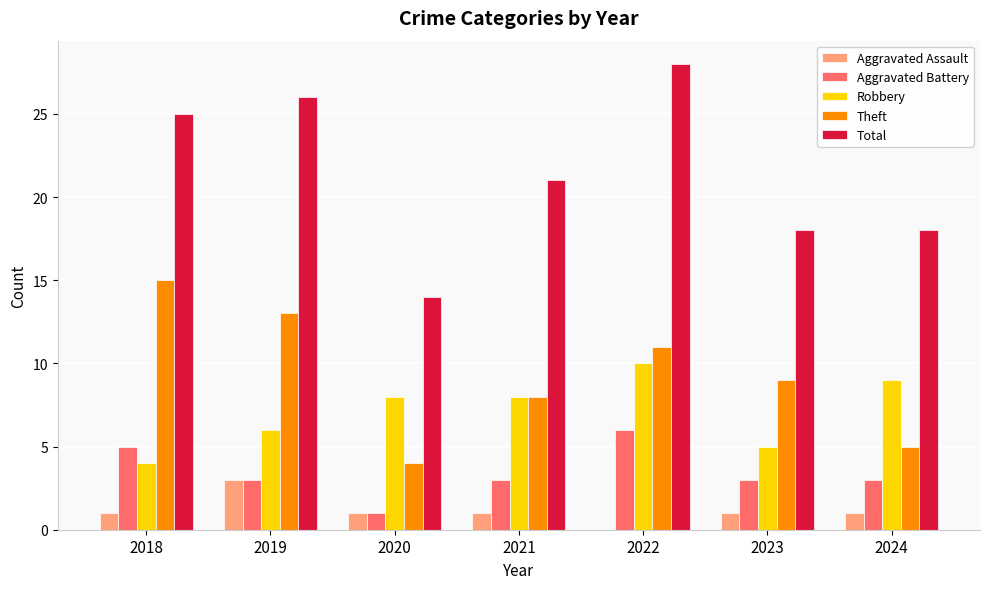

Reading left to right, list all the values displayed in this chart.

Aggravated Assault: 1	3	1	1	0	1	1
Aggravated Battery: 5	3	1	3	6	3	3
Robbery: 4	6	8	8	10	5	9
Theft: 15	13	4	8	11	9	5
Total: 25	26	14	21	28	18	18